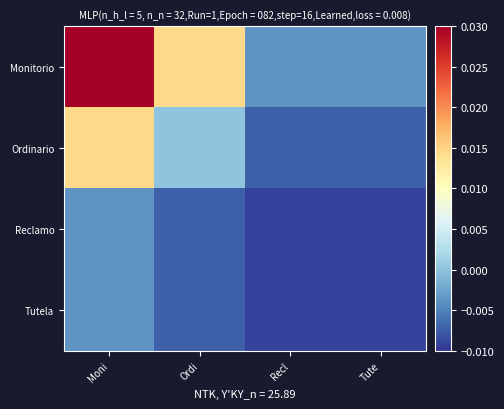

Reading right to left, transcribe all the data shown in this chart.

Monitorio: Tute=-0.0	Recl=-0.0	Ordi=0.0	Moni=0.1
Ordinario: Tute=-0.0	Recl=-0.0	Ordi=0.0	Moni=0.0
Reclamo: Tute=-0.0	Recl=-0.0	Ordi=-0.0	Moni=-0.0
Tutela: Tute=-0.0	Recl=-0.0	Ordi=-0.0	Moni=-0.0